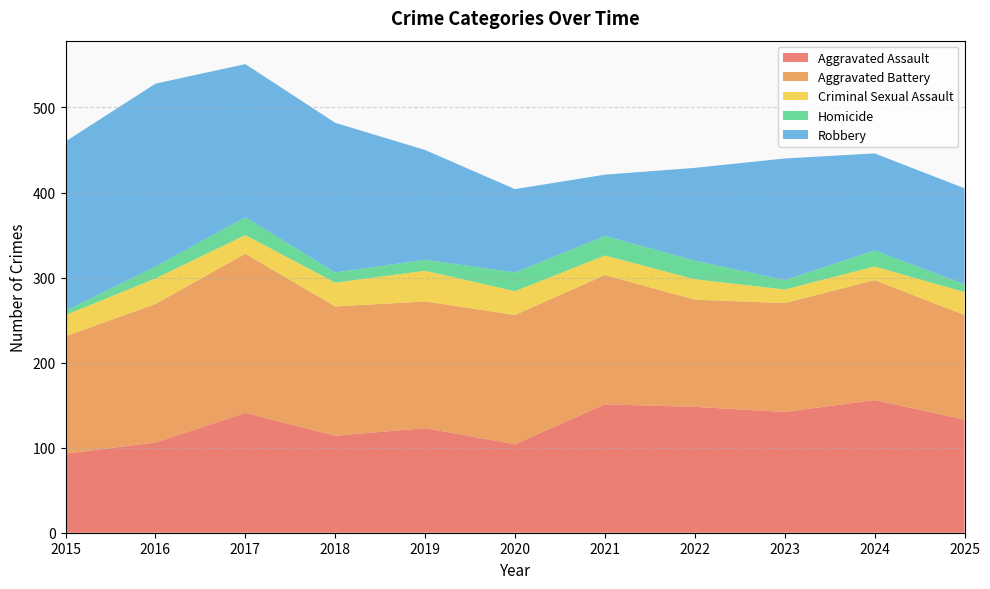

Reading left to right, list all the values displayed in this chart.

Aggravated Assault: 2015=93	2016=106	2017=141	2018=114	2019=123	2020=104	2021=151	2022=148	2023=142	2024=156	2025=133
Aggravated Battery: 2015=138	2016=163	2017=187	2018=152	2019=149	2020=152	2021=152	2022=126	2023=128	2024=141	2025=123
Criminal Sexual Assault: 2015=25	2016=30	2017=22	2018=28	2019=36	2020=28	2021=23	2022=24	2023=16	2024=16	2025=27
Homicide: 2015=5	2016=14	2017=21	2018=12	2019=13	2020=22	2021=23	2022=22	2023=11	2024=19	2025=9
Robbery: 2015=199	2016=215	2017=180	2018=176	2019=129	2020=98	2021=72	2022=109	2023=143	2024=114	2025=113